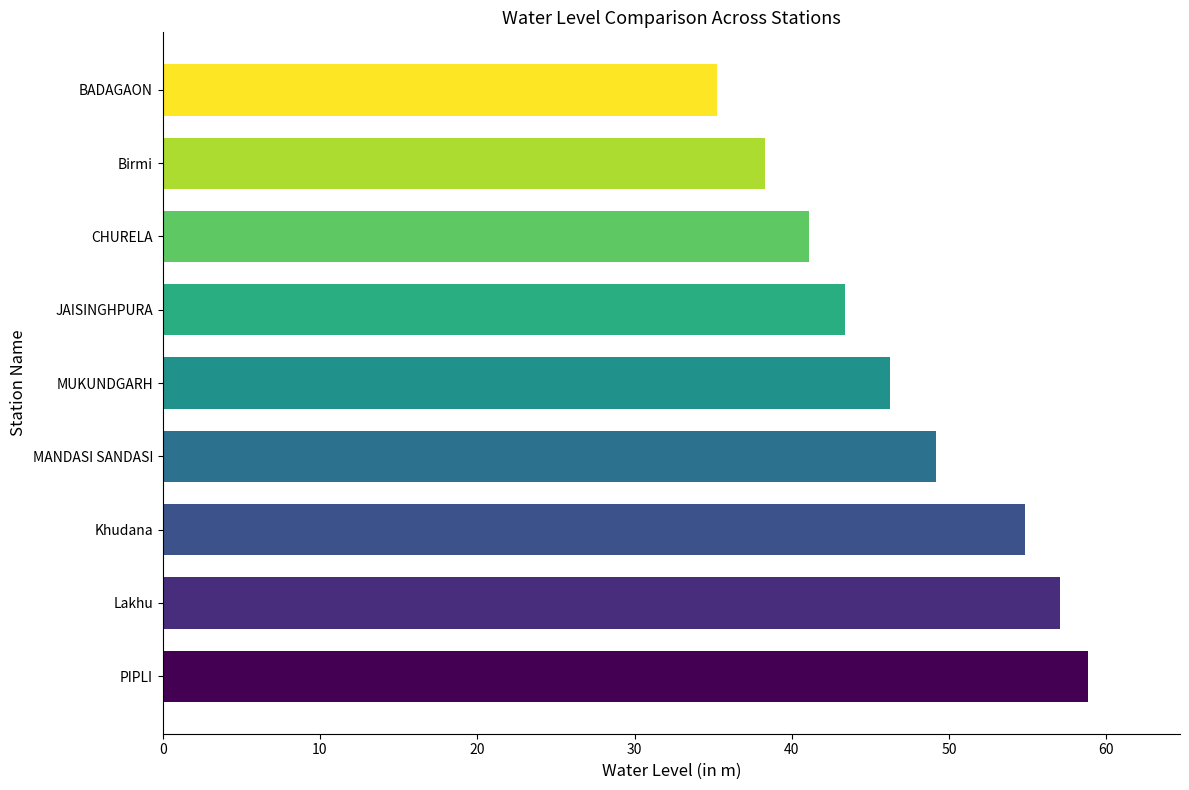

What is the average value?

47.1